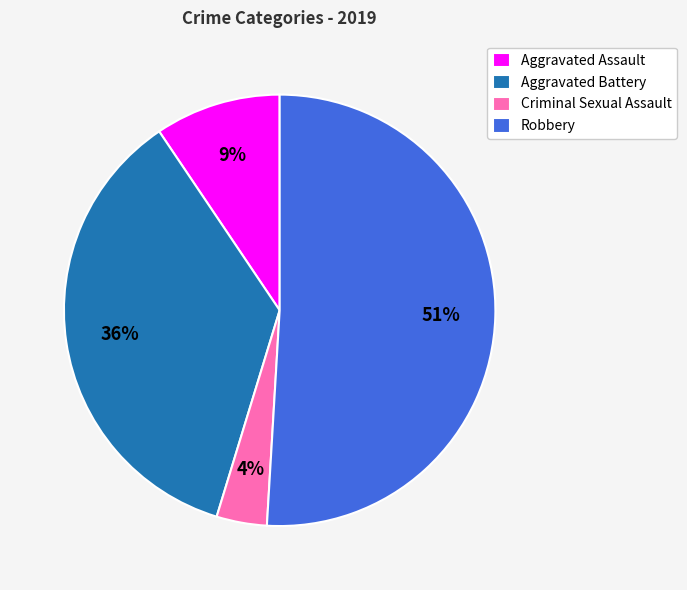

What percentage is the Aggravated Assault slice, to the nearest percent?

9%